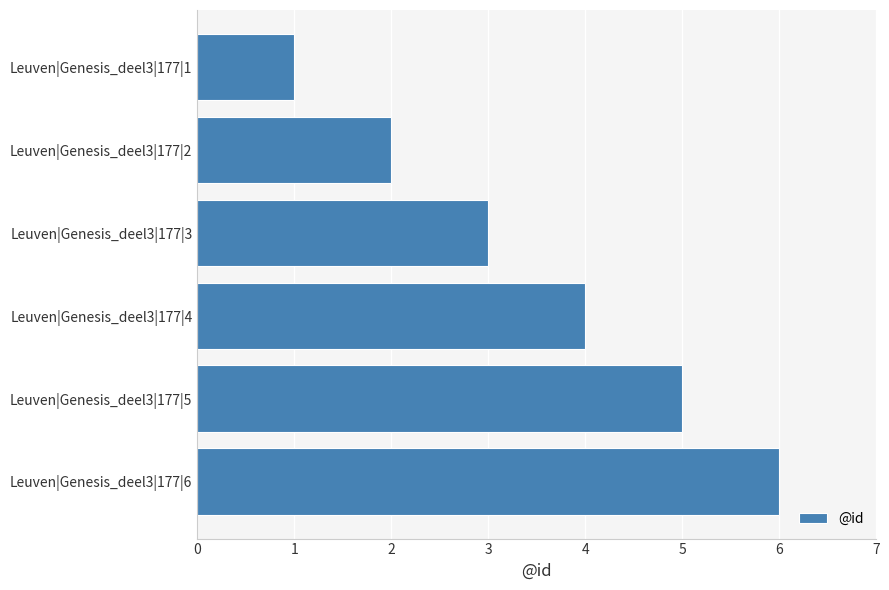

List the labels in order of value, largest first.

Leuven|Genesis_deel3|177|6, Leuven|Genesis_deel3|177|5, Leuven|Genesis_deel3|177|4, Leuven|Genesis_deel3|177|3, Leuven|Genesis_deel3|177|2, Leuven|Genesis_deel3|177|1